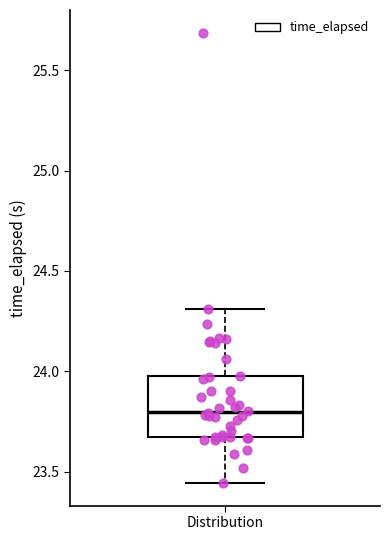

Where does the median line of the box for Distribution sit on the y-axis? The values are not printed on the chart, so give them approximately, as read against the axis.

23.80